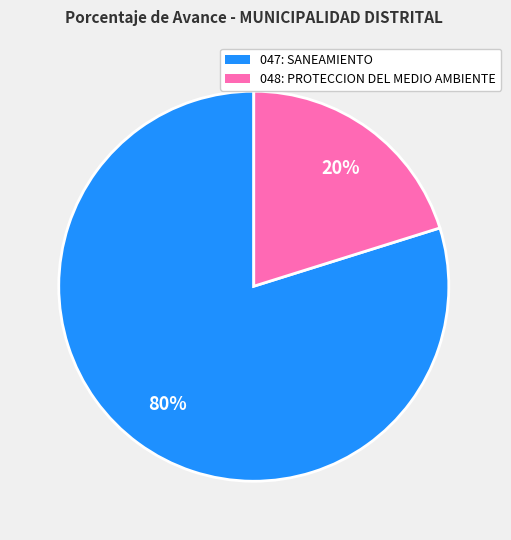

Which slice represents more than half of the pie?

047: SANEAMIENTO